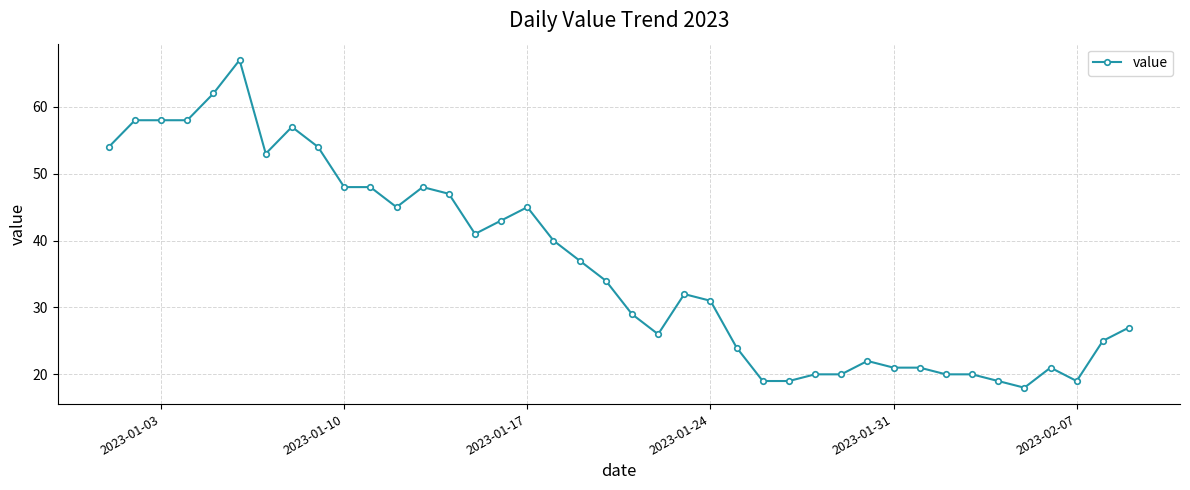

Reading left to right, transcribe all the data shown in this chart.

54	58	58	58	62	67	53	57	54	48	48	45	48	47	41	43	45	40	37	34	29	26	32	31	24	19	19	20	20	22	21	21	20	20	19	18	21	19	25	27